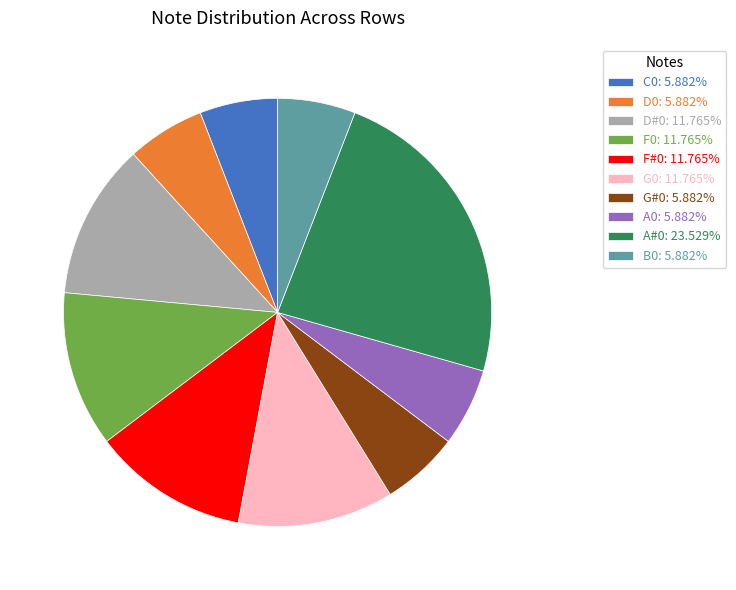

Count the number of slices in the pie.

10